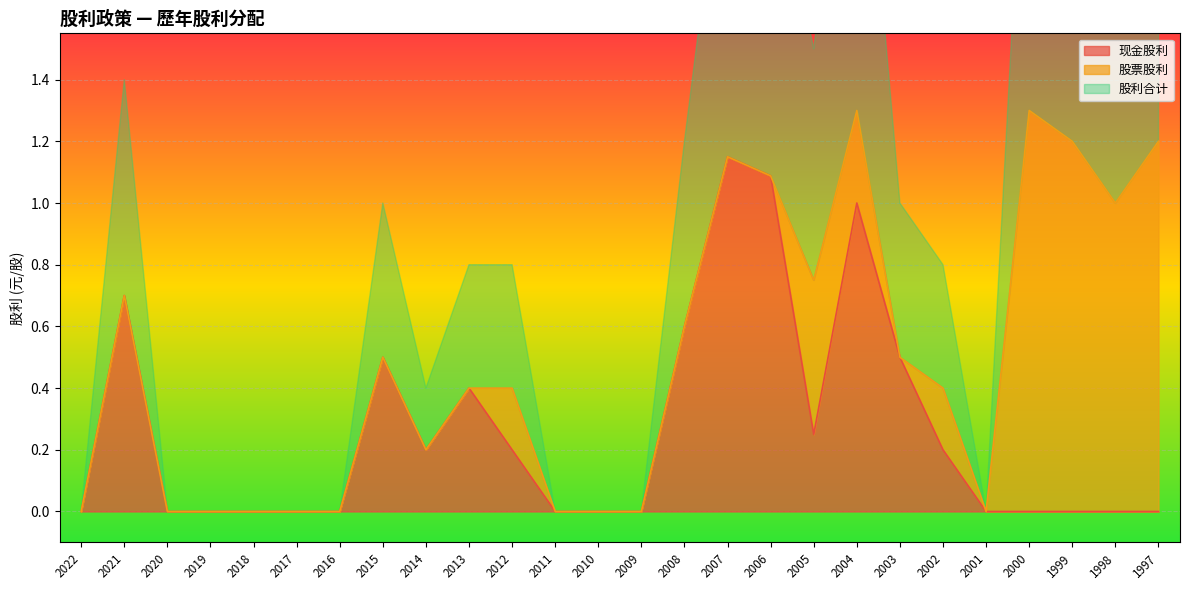

Does the chart display data point markers on the line(s)?

No